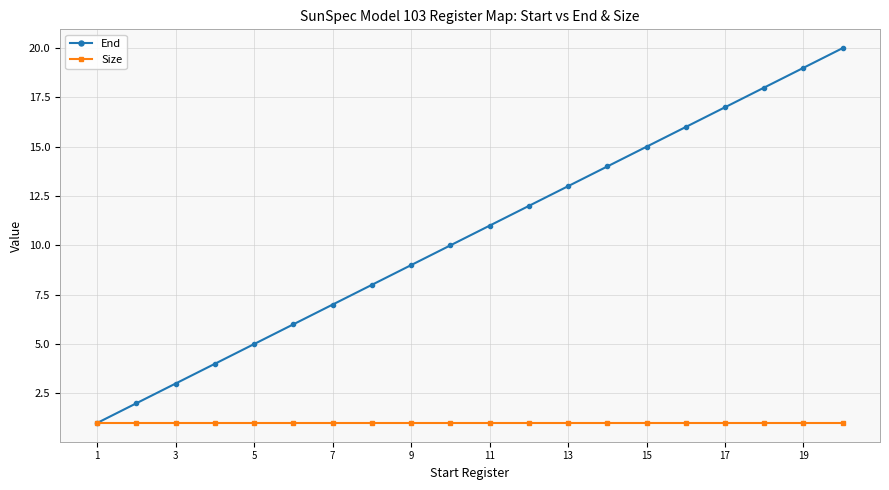

True or false: End has more than 2 points higher than both neighbors.

False